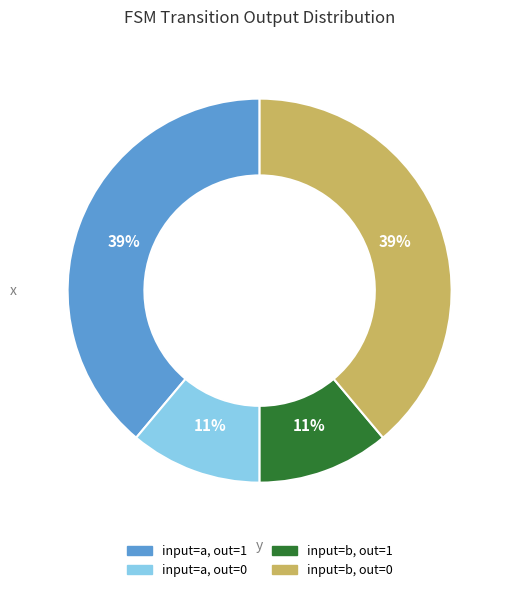

To the nearest percent, what is the average slice percentage?

25%